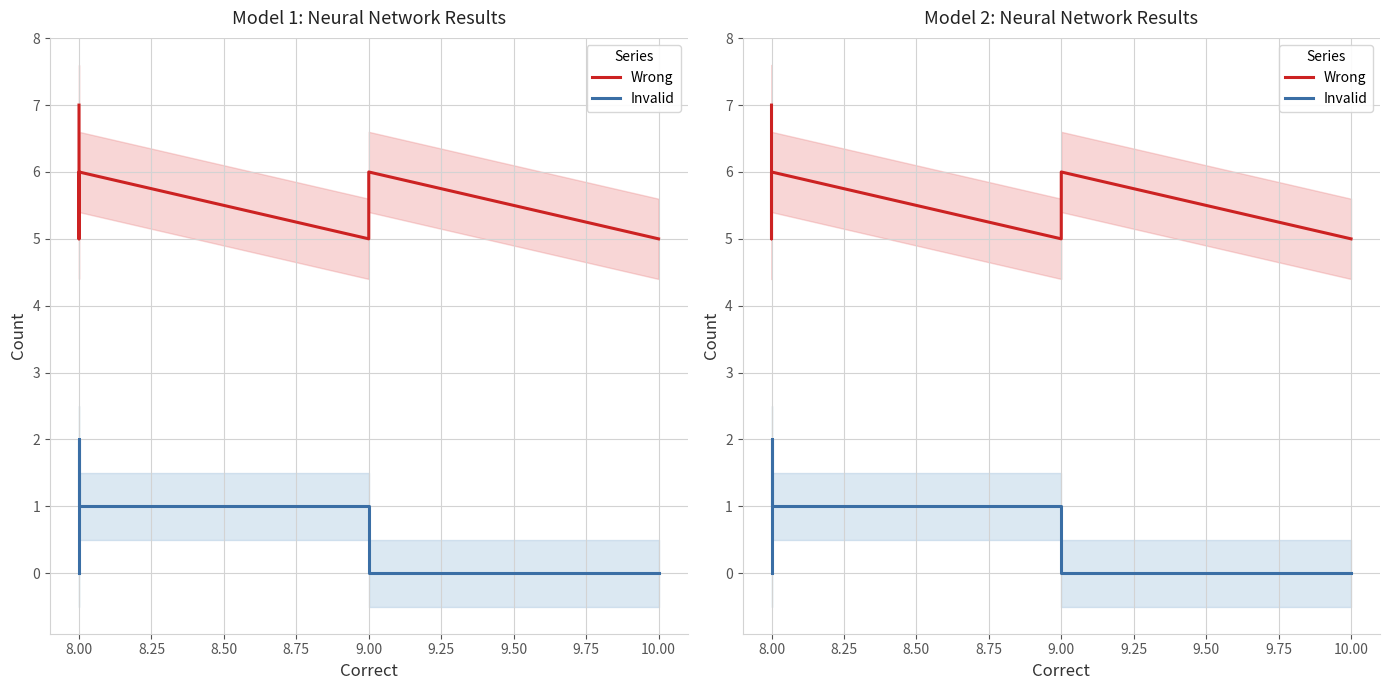

True or false: Wrong has a value of 3 at 10.00.

False